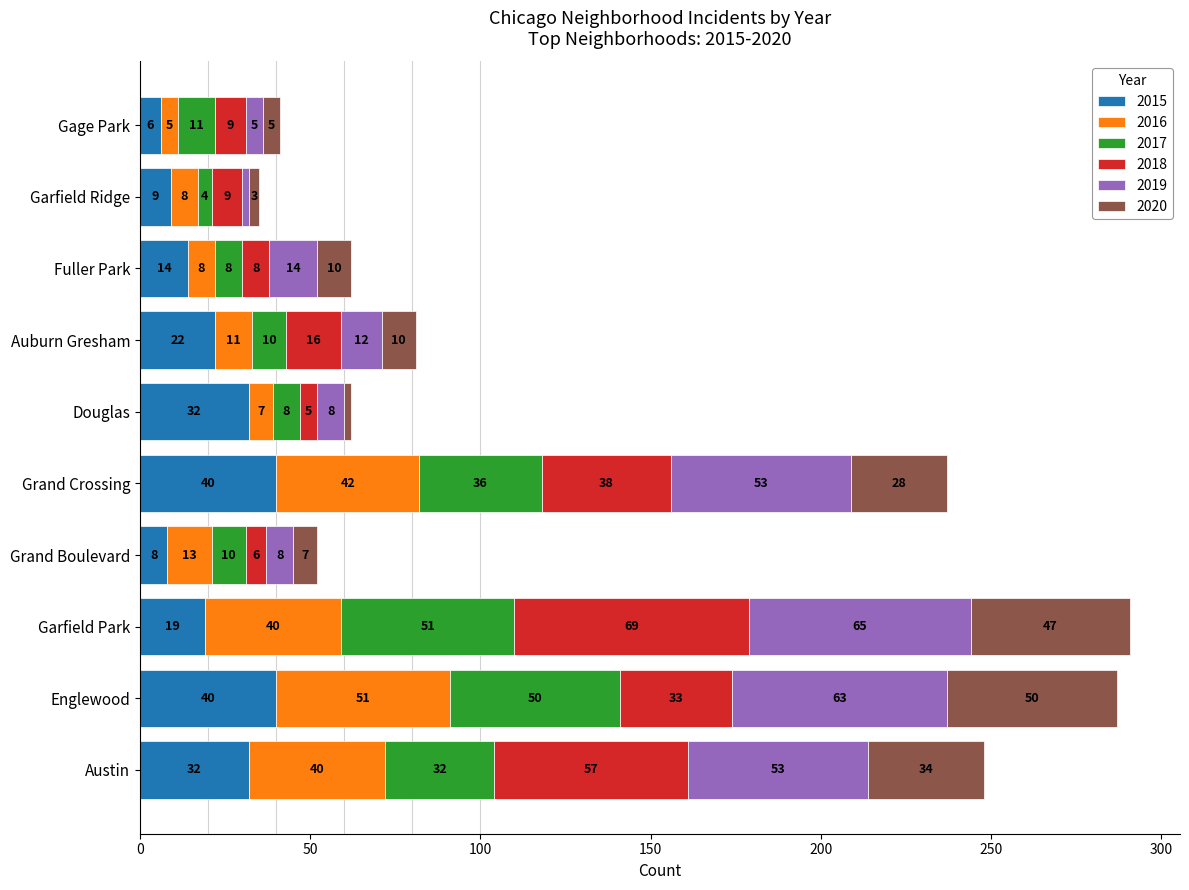

What are all the series names shown in the legend?

2015, 2016, 2017, 2018, 2019, 2020